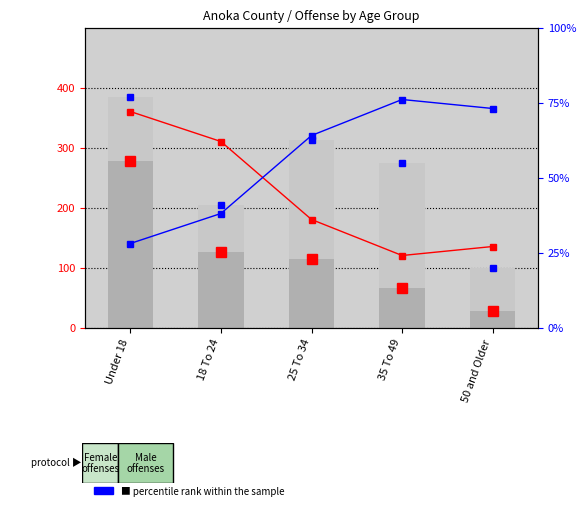

What is the smallest value displayed?

27